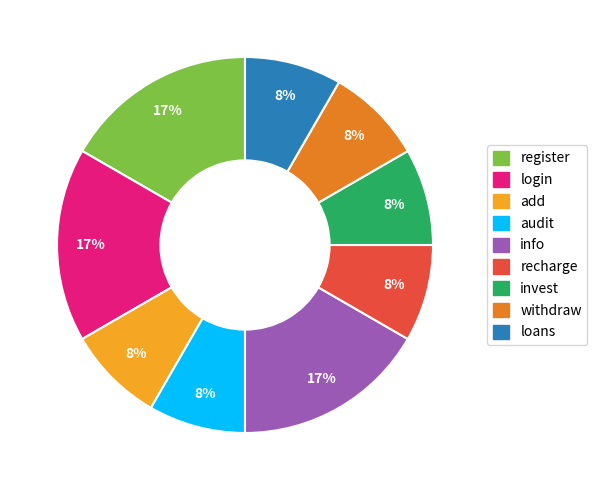

Combined, do withdraw and audit account for over 50%?

No